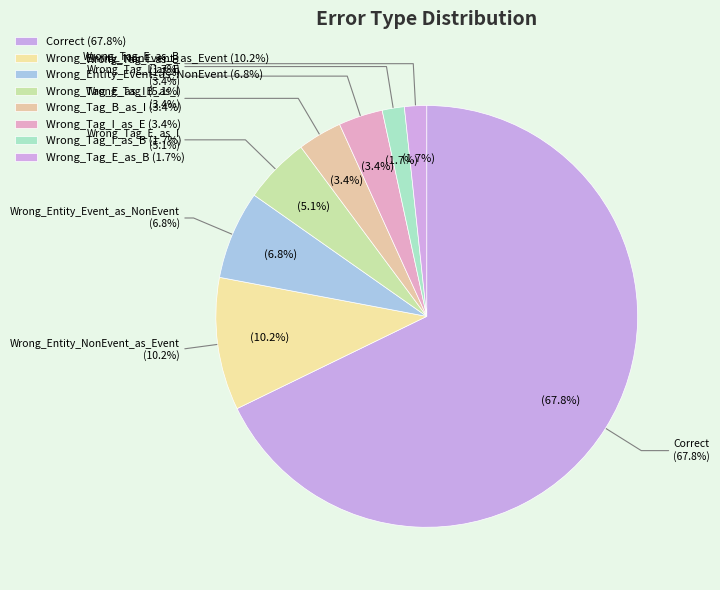

Does any single category account for the majority?

Yes